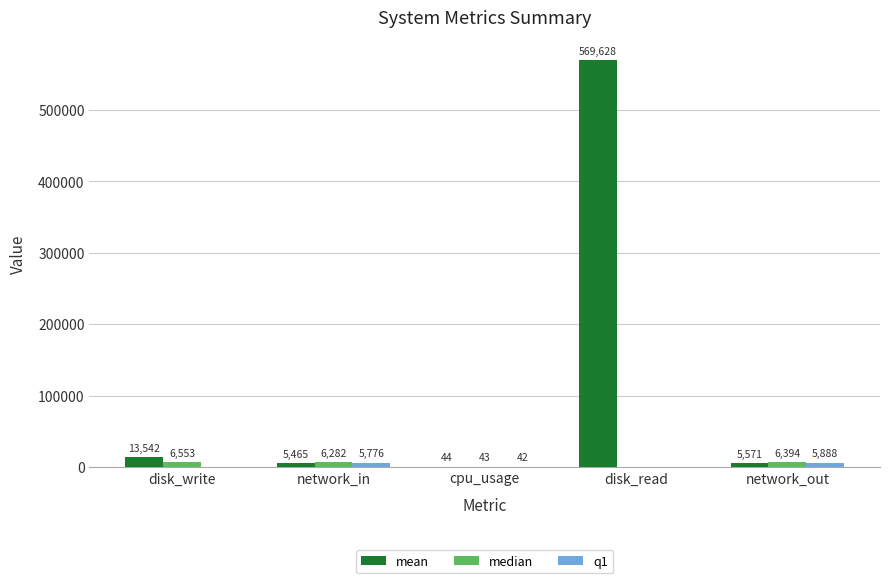

What is the difference between the median values at network_in and disk_write?

271.0